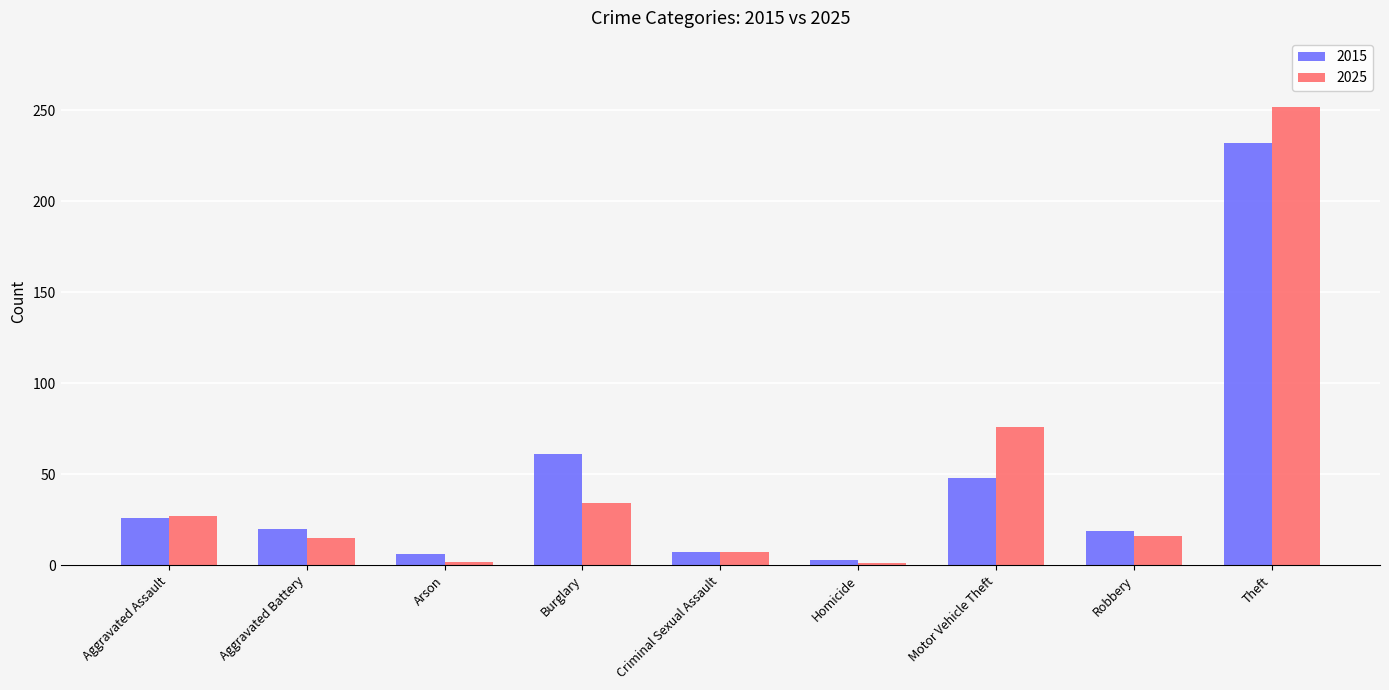

What is the difference between the highest and lowest values at Burglary?

27